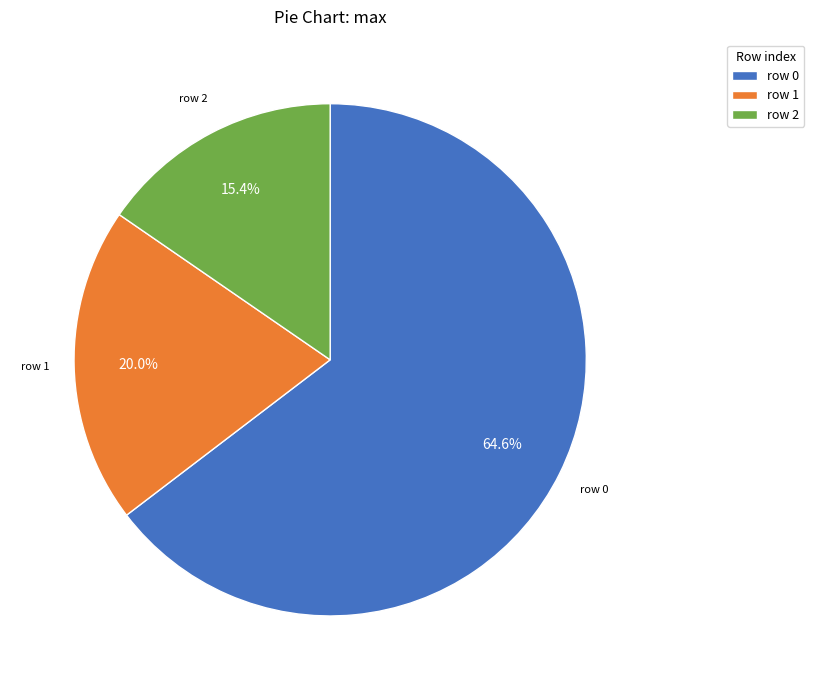

Rank the categories by value from lowest to highest.

row 2, row 1, row 0